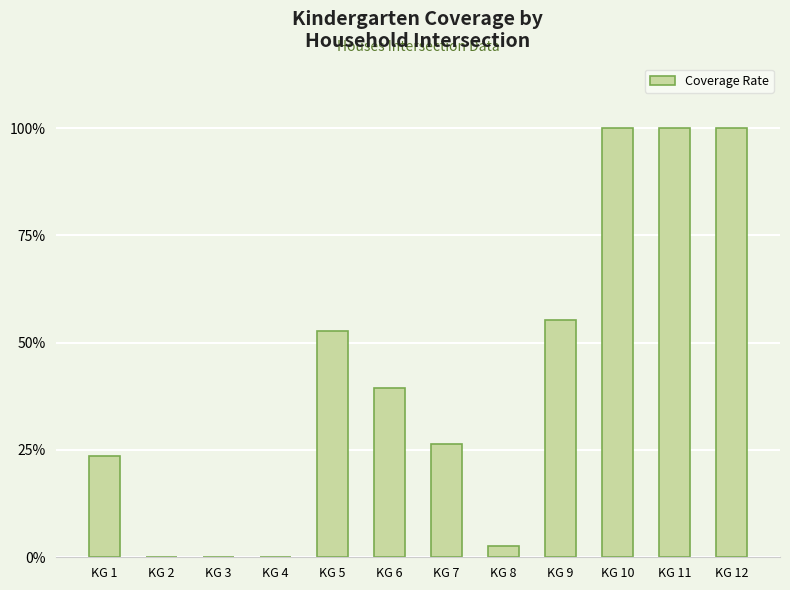

Where is the data nearest to the value 0?

KG 2